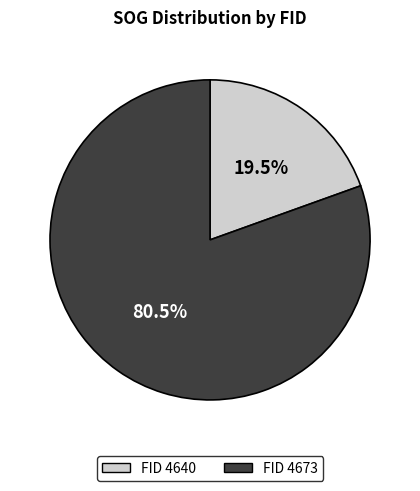

To the nearest percent, what is the difference between the largest and smallest slice percentages?

61%